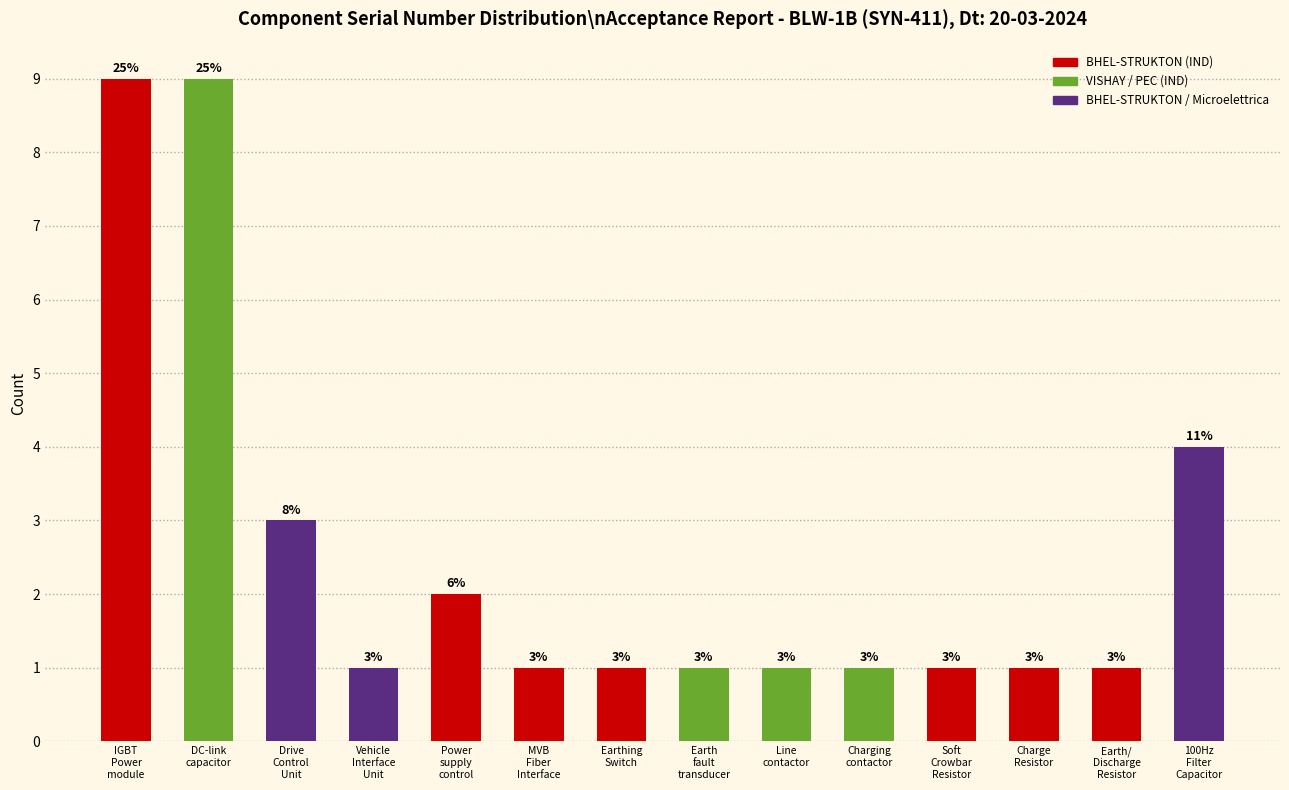

Reading left to right, transcribe all the data shown in this chart.

9	9	3	1	2	1	1	1	1	1	1	1	1	4